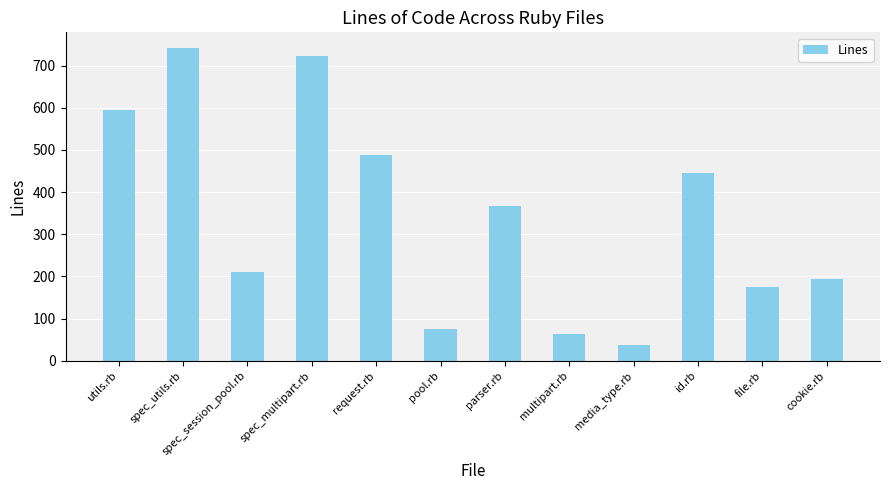

Reading left to right, what are all the values shown in this chart?

596	742	210	722	487	76	367	63	38	445	176	195